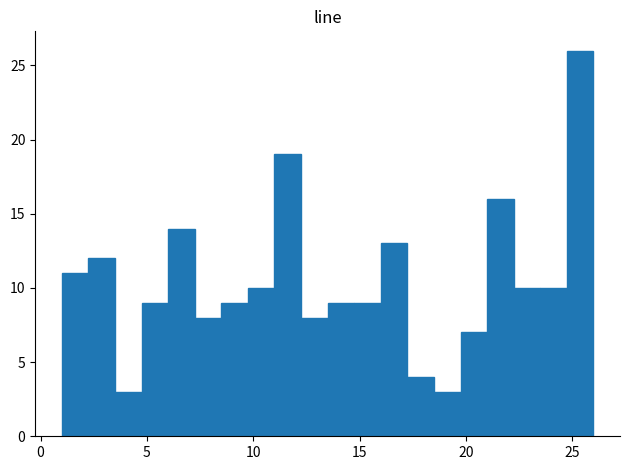

Read against the x-axis, roughly where is the centre of the tallest bar?

25.5